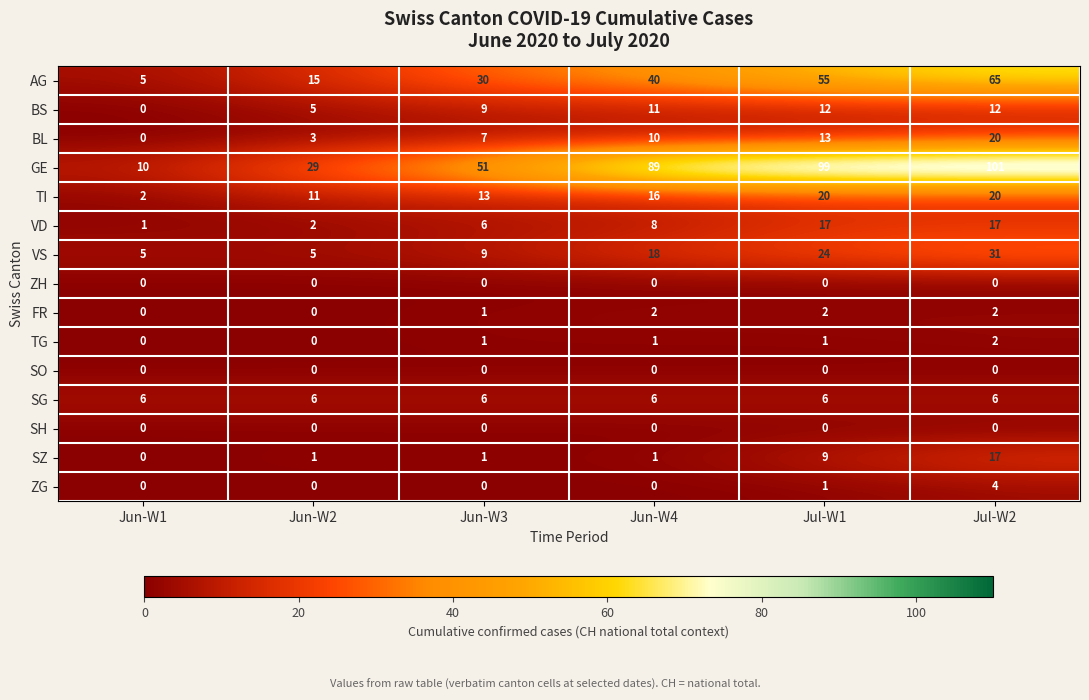

Between Jun-W2 and Jul-W1, which series saw the biggest shift?

GE